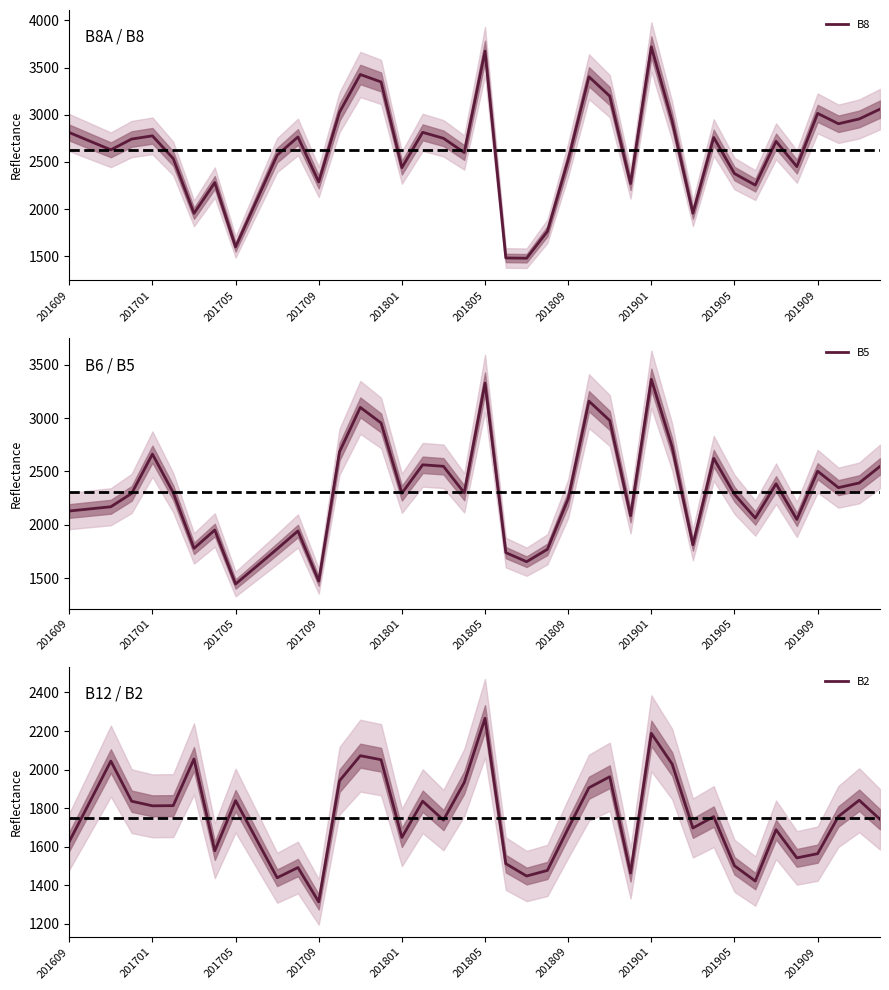

Where does the B5 series first go above 2296?

201701